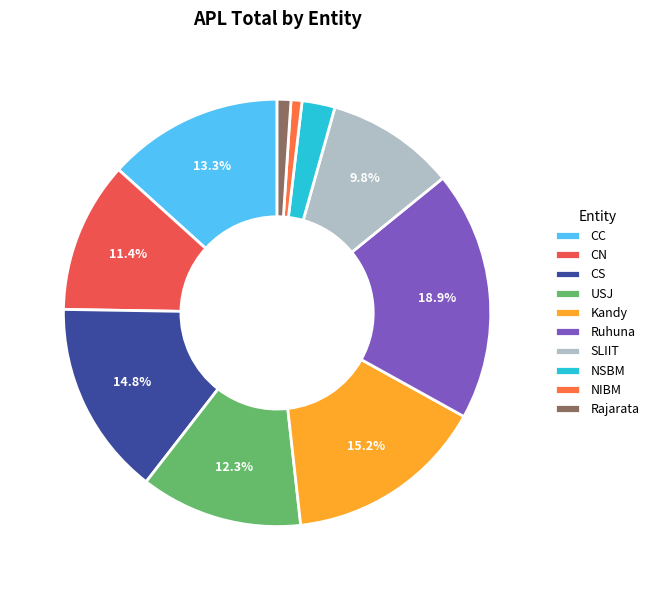

Which slice is the smallest?

NIBM